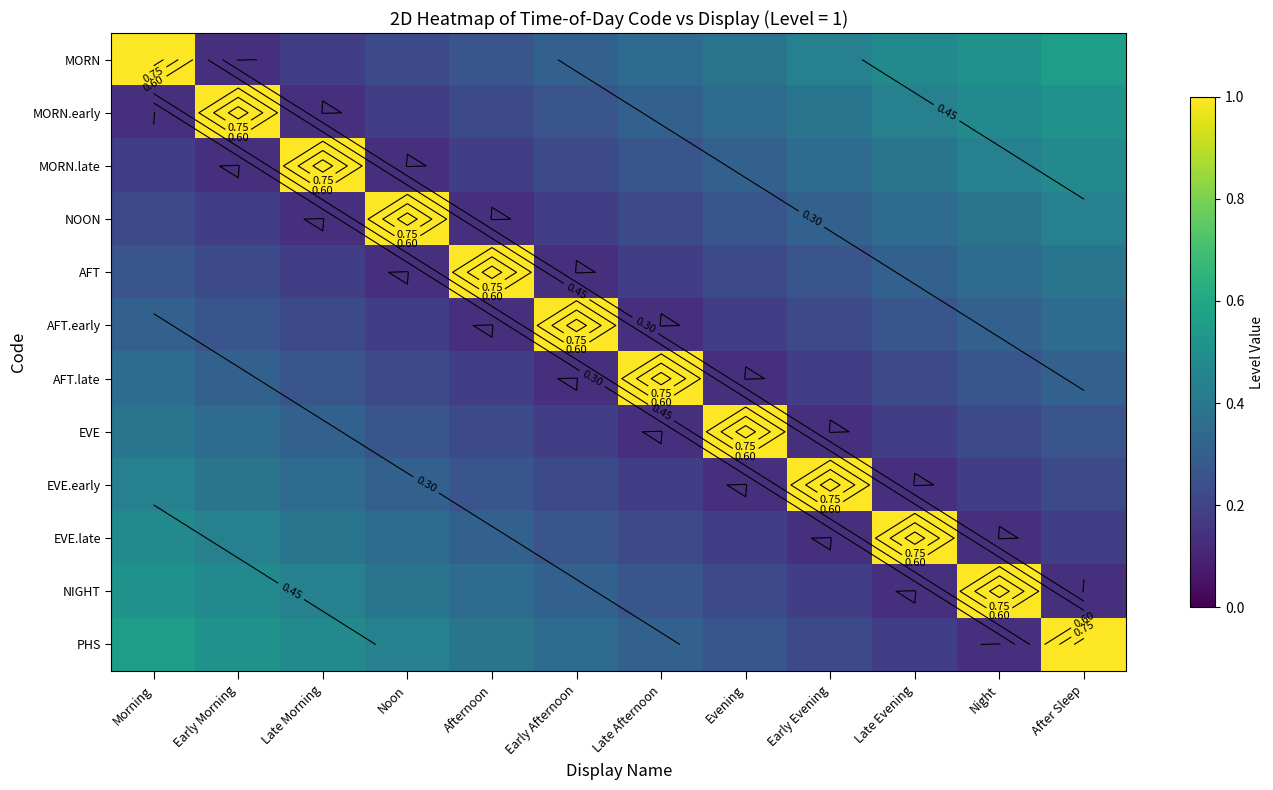

What is the total value across all series at Early Afternoon?

3.6